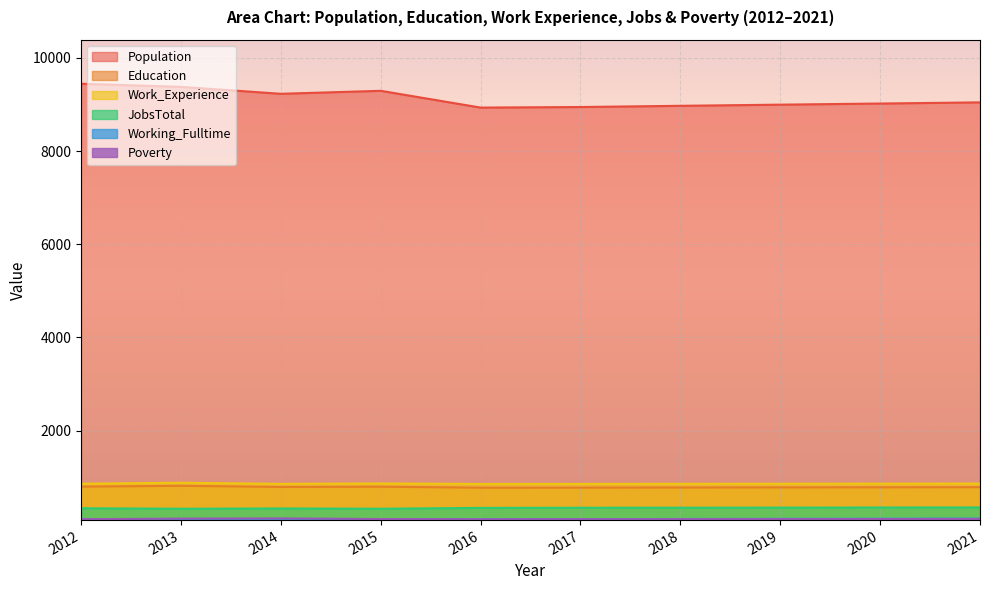

Reading left to right, transcribe all the data shown in this chart.

Population: 2012=9446	2013=9379	2014=9230	2015=9294	2016=8934	2017=8946	2018=8972	2019=8997	2020=9021	2021=9046
Education: 2012=797	2013=815	2014=791	2015=796	2016=775	2017=776	2018=779	2019=781	2020=783	2021=786
Work_Experience: 2012=861	2013=881	2014=857	2015=866	2016=855	2017=856	2018=858	2019=860	2020=862	2021=864
JobsTotal: 2012=333	2013=323	2014=329	2015=323	2016=341	2017=344	2018=345	2019=347	2020=349	2021=351
Working_Fulltime: 2012=93	2013=94	2014=99	2015=98	2016=98	2017=100	2018=103	2019=106	2020=109	2021=112
Poverty: 2012=98	2013=111	2014=116	2015=102	2016=97	2017=98	2018=99	2019=101	2020=102	2021=103